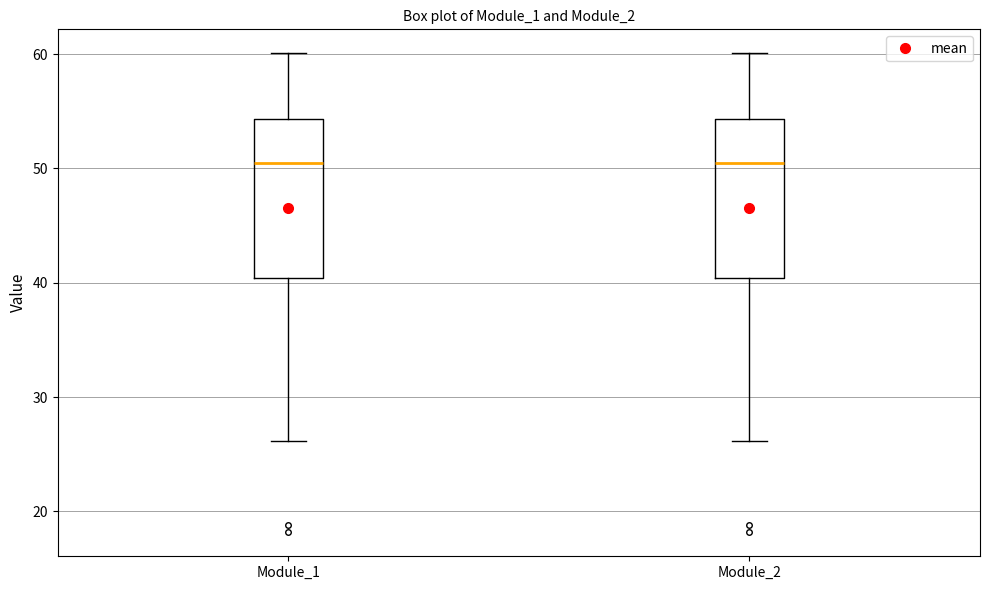

Reading left to right, transcribe this box plot: for each box, give where its median line is, the range the box spans, and where its two whiskers end, as read against the y-axis. The values are not printed on the chart, so give them approximately, as read against the axis.

Module_1: median 50, box 40 to 54, whiskers 26 to 60
Module_2: median 50, box 40 to 54, whiskers 26 to 60